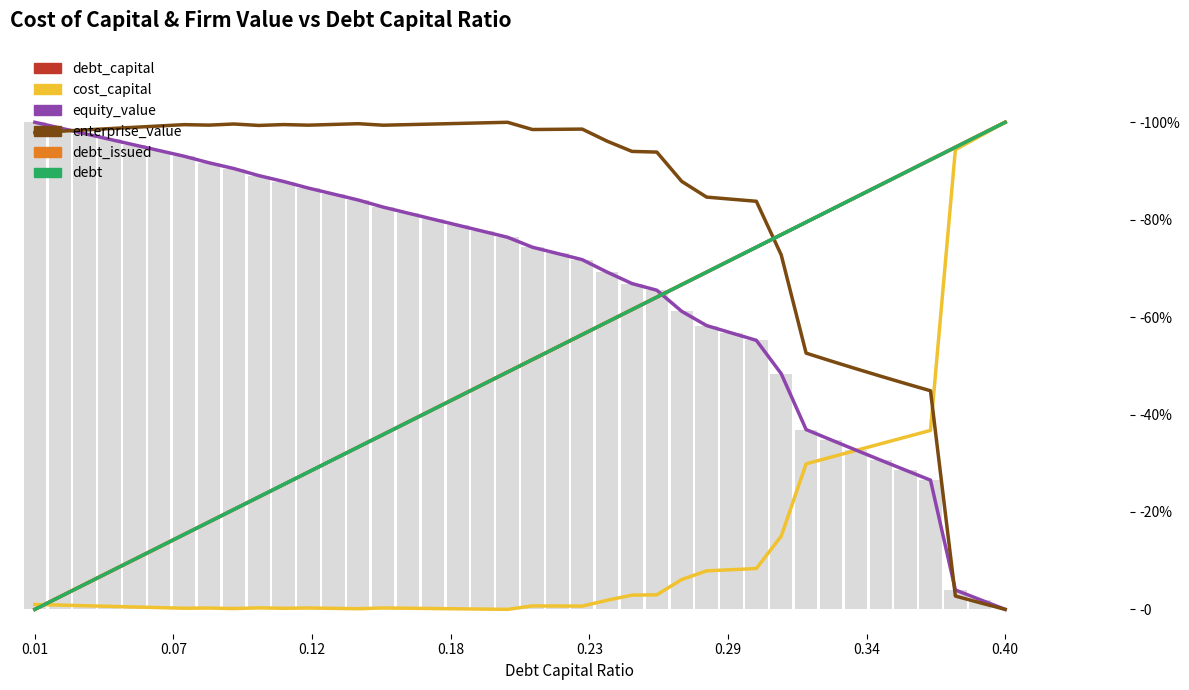

What is the sum of all equity_value values?

26.6